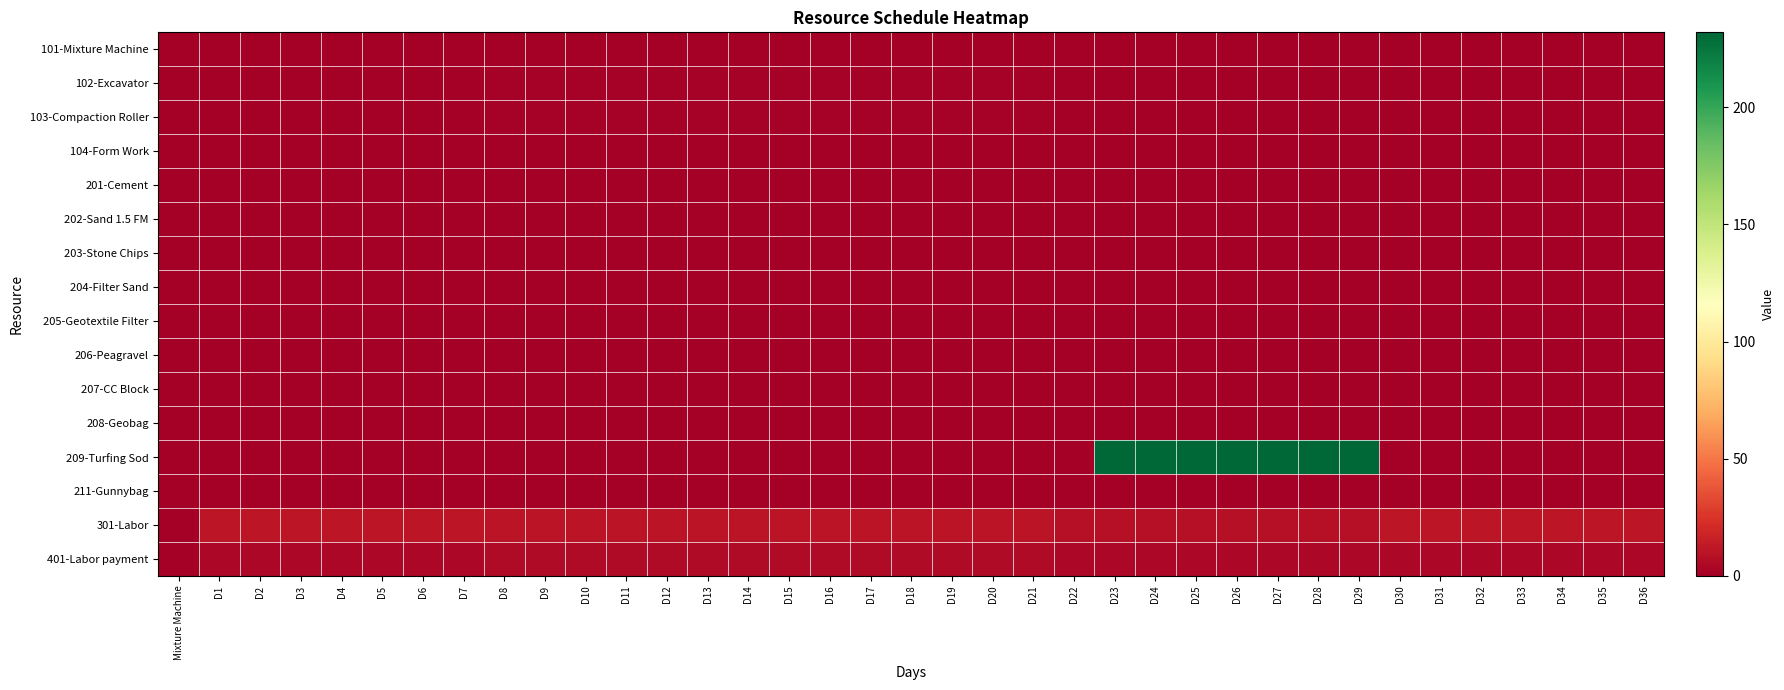

What is the greatest value displayed?

232